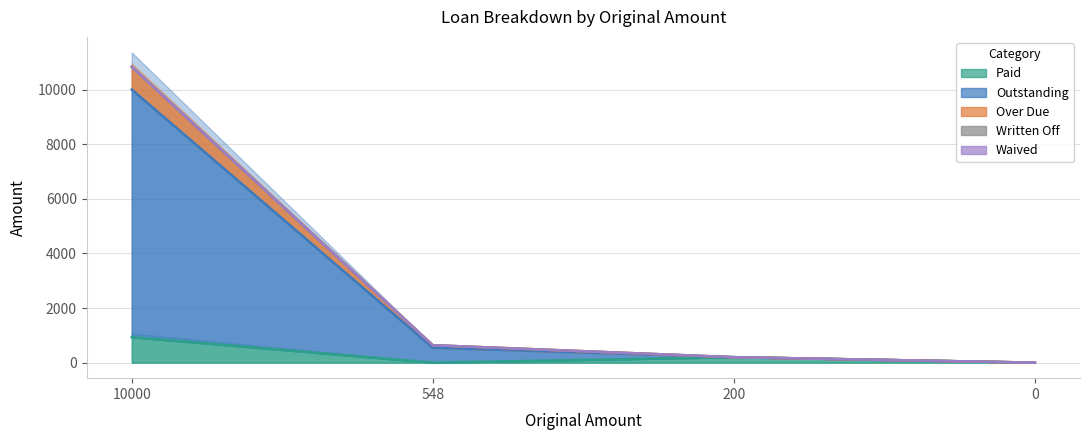

True or false: Outstanding has a value of 5971 at 0.

False